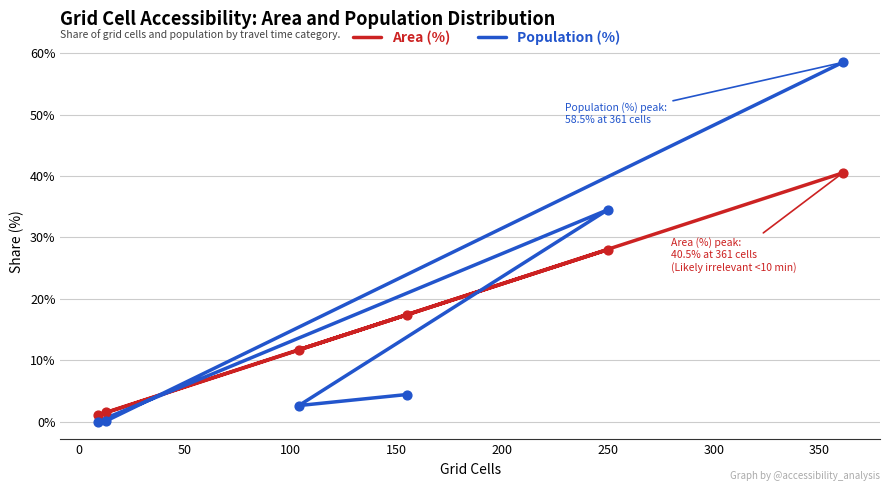

Which series reaches the maximum Y coordinate?

Population (%)